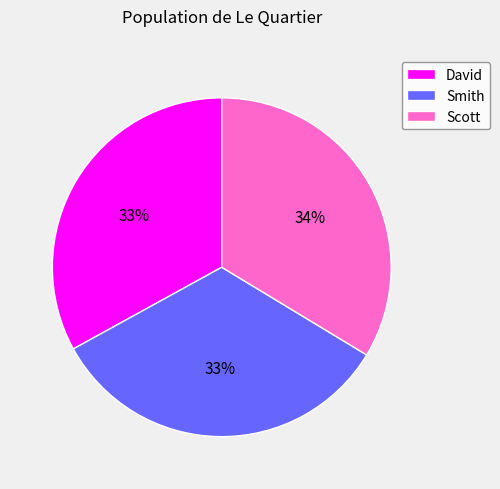

What percentage is the Smith slice, to the nearest percent?

33%